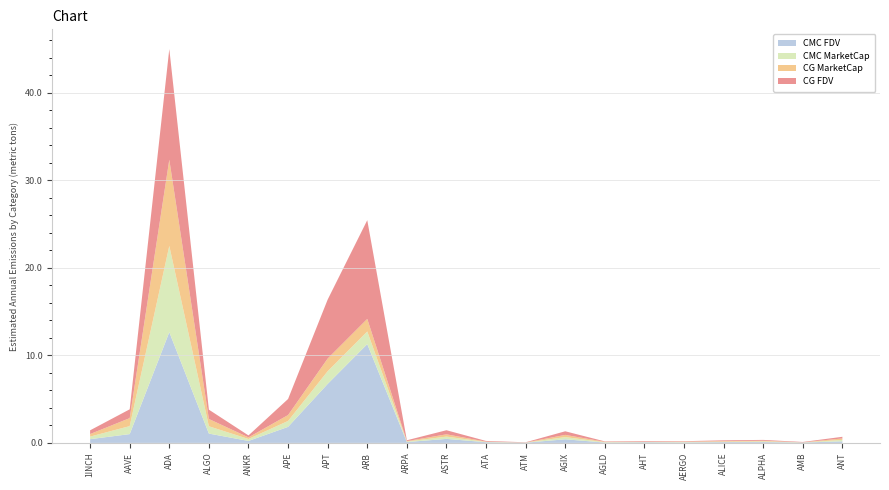

Reading right to left, what are all the values shown in this chart?

CMC FDV: ANT=179060770.4	AMB=43632703.6	ALPHA=95376476.9	ALICE=89582261.6	AERGO=51621683.7	AHT=73128356.9	AGLD=40575960.7	AGIX=411742164.5	ATM=25777246.6	ATA=79687105.4	ASTR=458935518.7	ARPA=96329993.5	ARB=11292891545.9	APT=6742553133.5	APE=1833099160.2	ANKR=223759865.5	ALGO=1065961522.3	ADA=12656691513.5	AAVE=1006271945.0	1INCH=426759122.9
CMC MarketCap: ANT=166048797.2	AMB=10647930.8	ALPHA=76110428.6	ALICE=45902763.6	AERGO=45427081.7	AHT=27276725.7	AGLD=40575960.7	AGIX=252647937.3	ATM=9927237.8	ATA=31965702.9	ASTR=261908394.2	ARPA=59863739.3	ARB=1439843672.1	APT=1448104799.1	APE=675668893.6	ANKR=223759865.5	ALGO=834190145.2	ADA=9855004092.9	AAVE=912832695.4	1INCH=292824751.9
CG MarketCap: ANT=166021216.0	AMB=10674578.0	ALPHA=76084622.0	ALICE=69659006.0	AERGO=45607367.0	AHT=27643105.0	AGLD=44662299.0	AGIX=252434334.0	ATM=9907165.0	ATA=32053643.0	ASTR=261136873.0	ARPA=47402269.0	ARB=1438460955.0	APT=1447748819.0	APE=675973844.0	ANKR=182946367.0	ALGO=833480190.0	ADA=9851853043.0	AAVE=912826210.0	1INCH=292276884.0
CG FDV: ANT=187023980.0	AMB=42855611.0	ALPHA=95344138.0	ALICE=89503128.0	AERGO=51826553.0	AHT=72871929.0	AGLD=46234264.0	AGIX=411394053.0	ATM=25725125.0	ATA=79906331.0	ASTR=467757893.0	ARPA=96525138.0	ARB=11282046709.0	APT=6740987194.0	APE=1833926496.0	ANKR=224119346.0	ALGO=1065054314.0	ADA=12650395874.0	AAVE=1006264721.0	1INCH=425960667.0